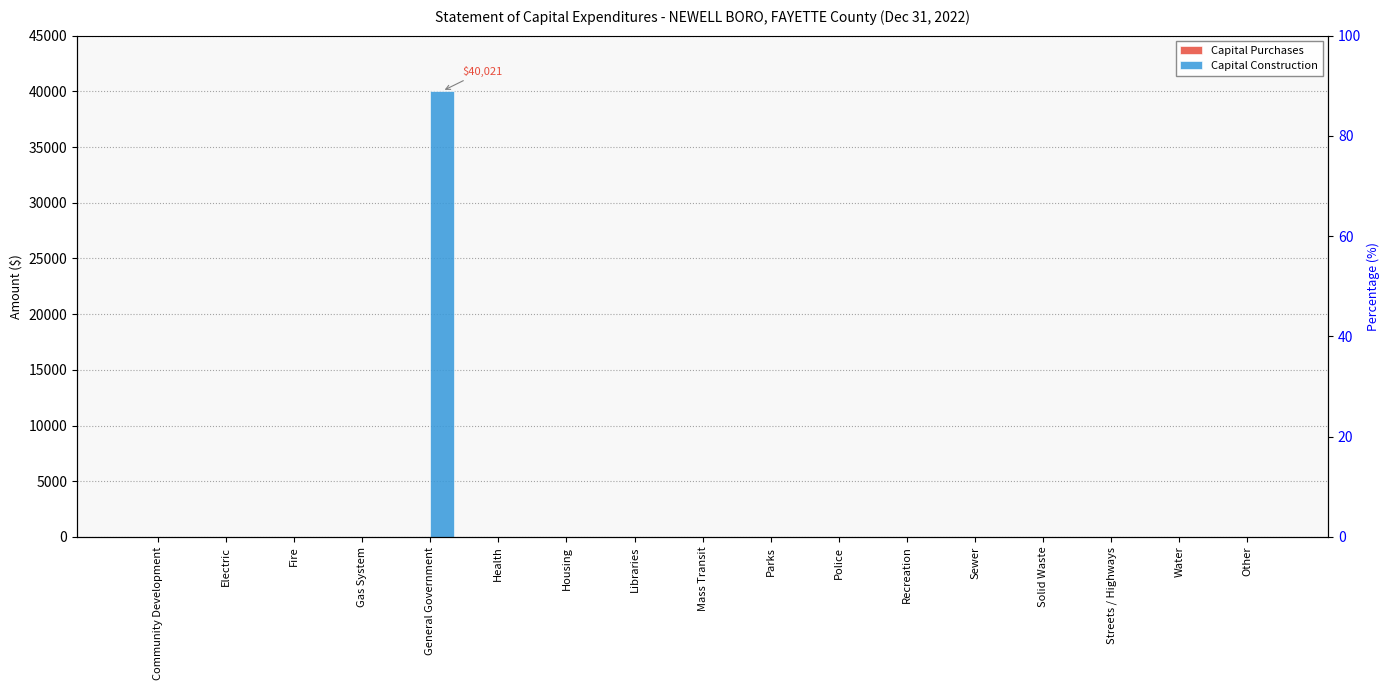

Reading right to left, list all the values displayed in this chart.

Capital Purchases: 0	0	0	0	0	0	0	0	0	0	0	0	0	0	0	0	0
Capital Construction: 0	0	0	0	0	0	0	0	0	0	0	0	40021	0	0	0	0